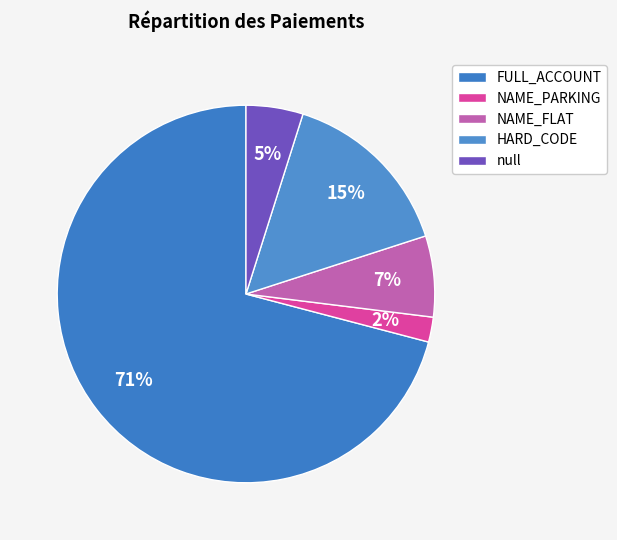

Which category has the biggest portion of the pie?

FULL_ACCOUNT